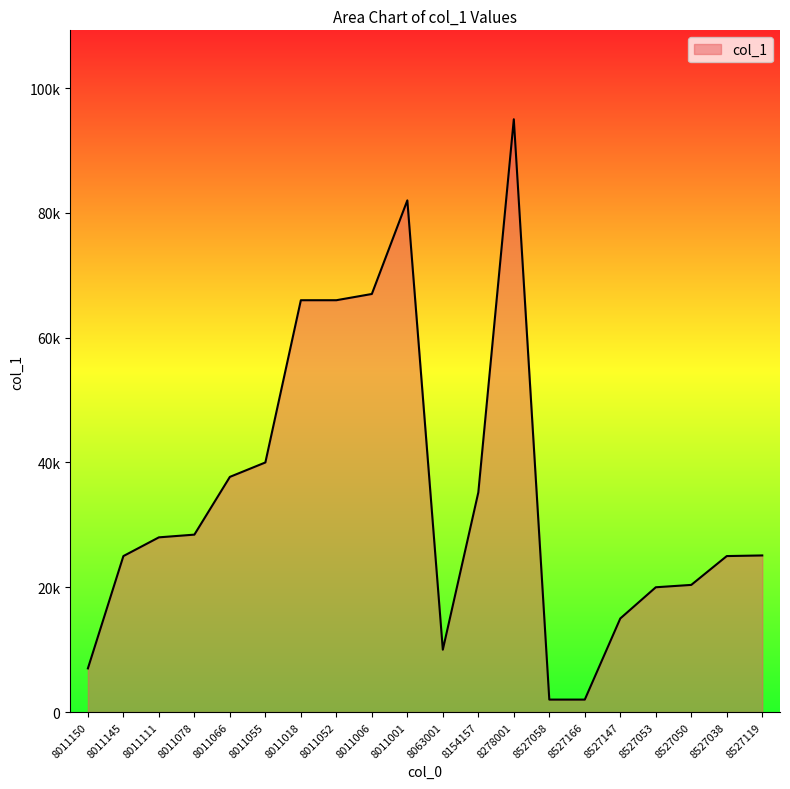

Which has a higher value, 8011066 or 8011052?

8011052